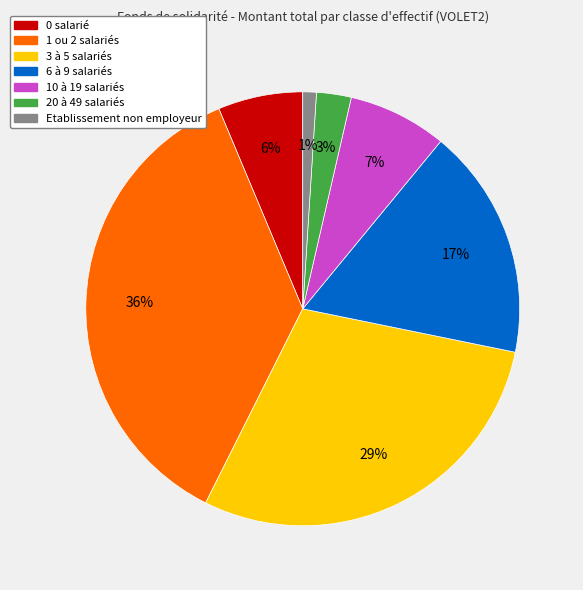

Is there a majority slice in this chart?

No